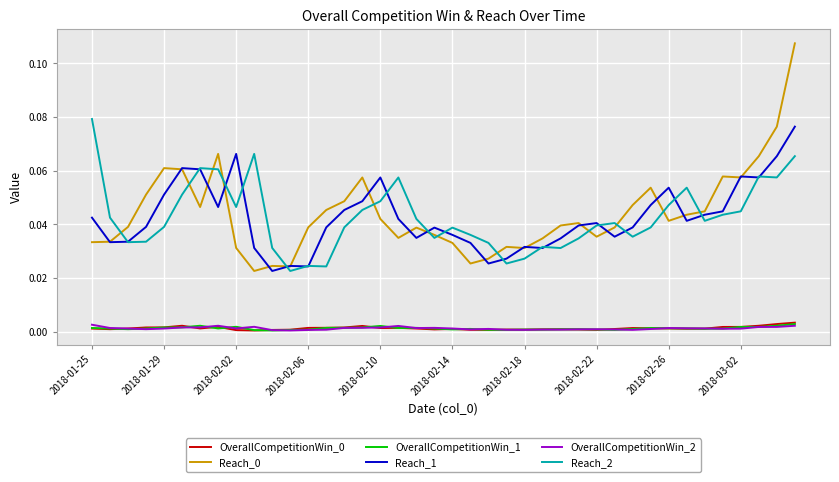

How many OverallCompetitionWin_0 values are between 0 and 1?

40